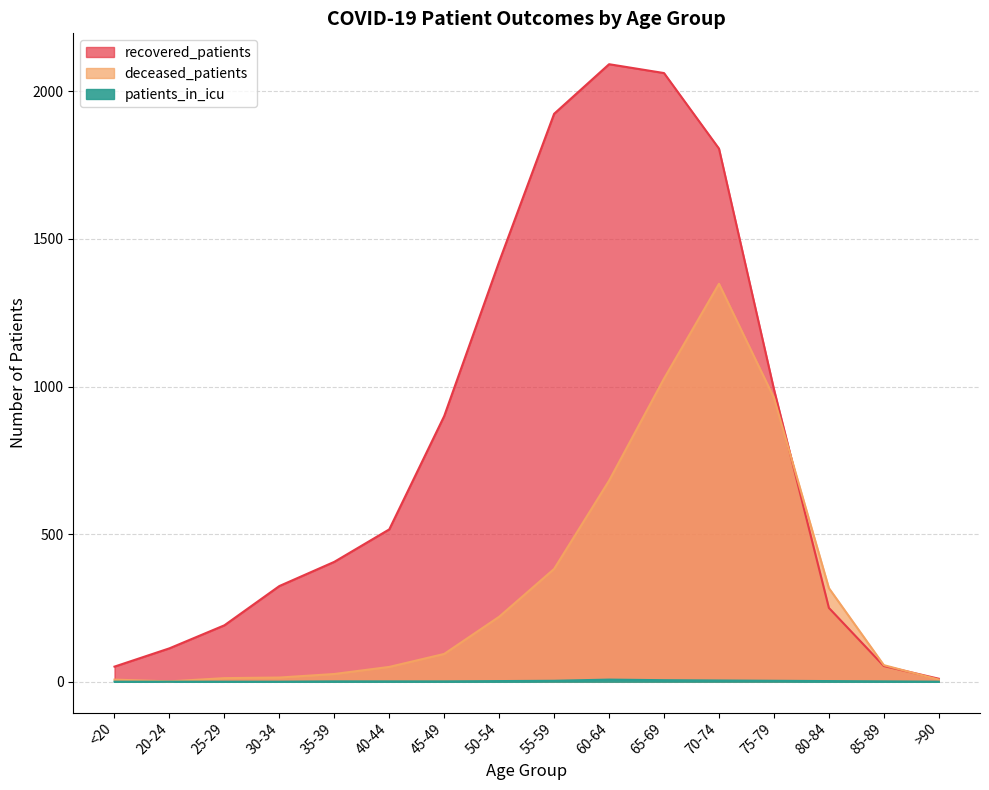

True or false: recovered_patients has more than 1 points higher than both neighbors.

False